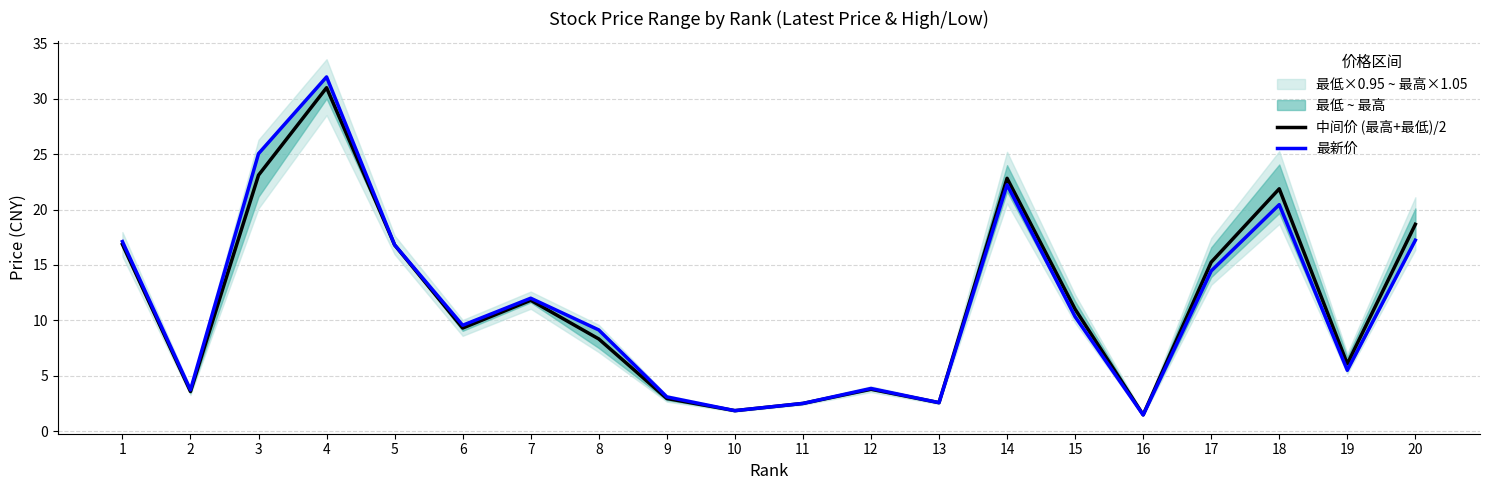

What is the smallest value displayed?

1.5